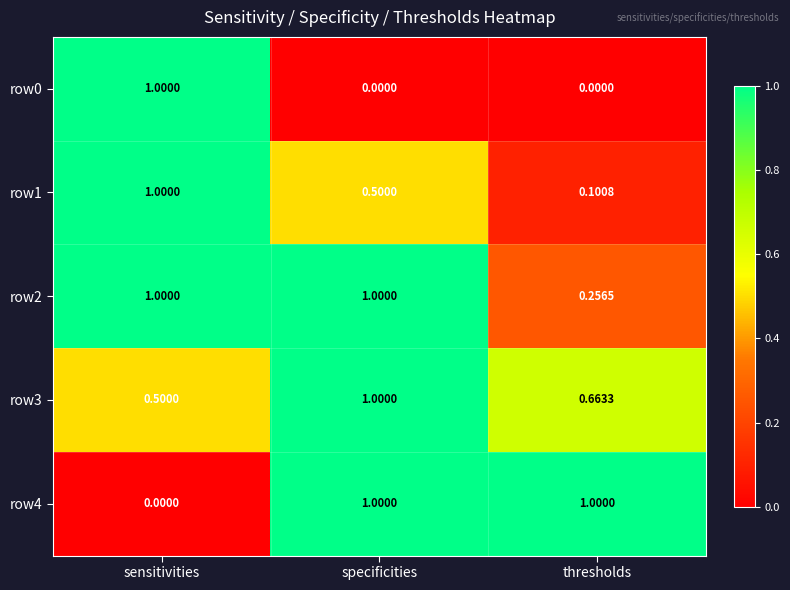

List the labels in order of row1 value, largest first.

sensitivities, specificities, thresholds